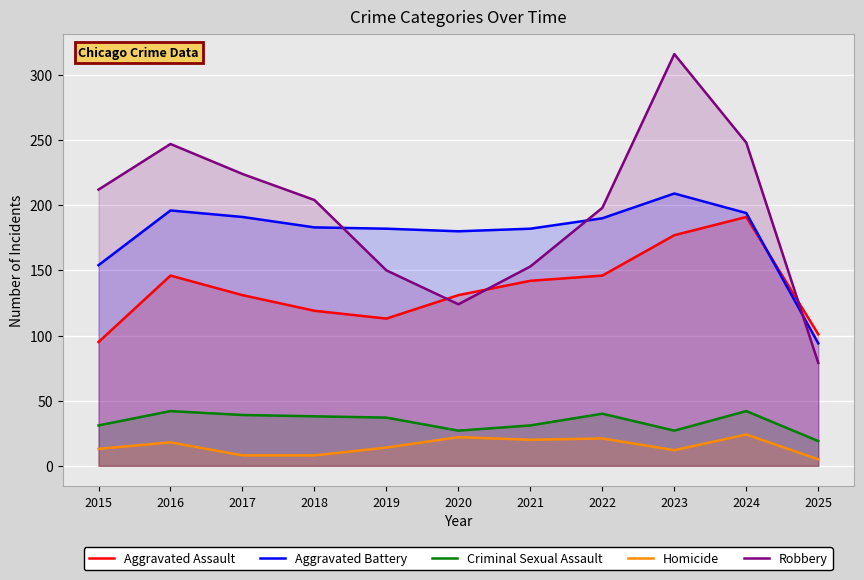

What is the value of the Aggravated Assault point at the 8th from the left?

146